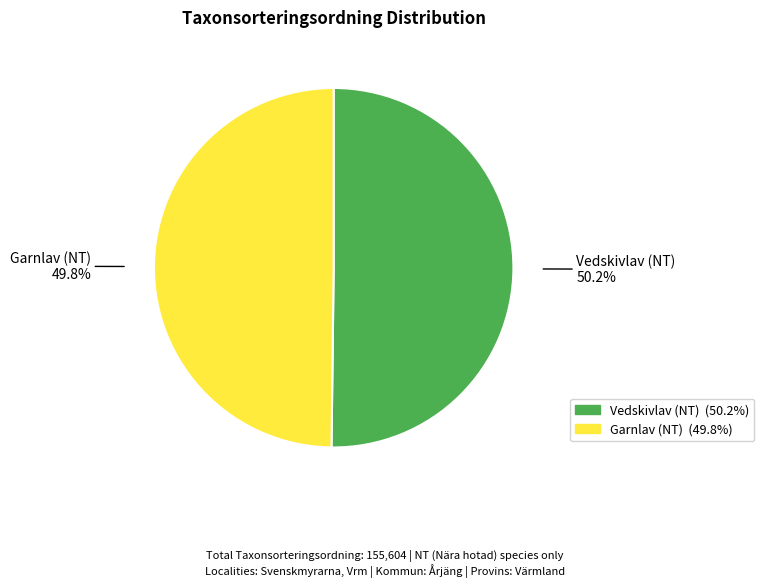

The Garnlav (NT) slice represents 43% of the pie. True or false?

False